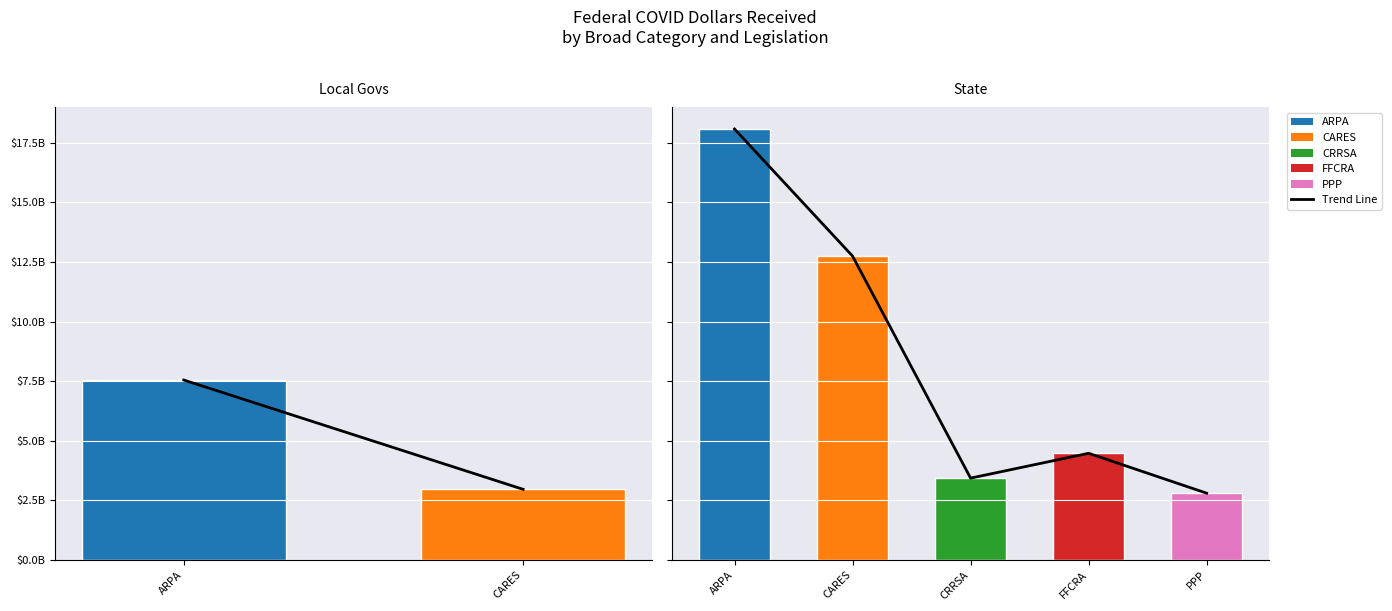

Are the bars horizontal?

No